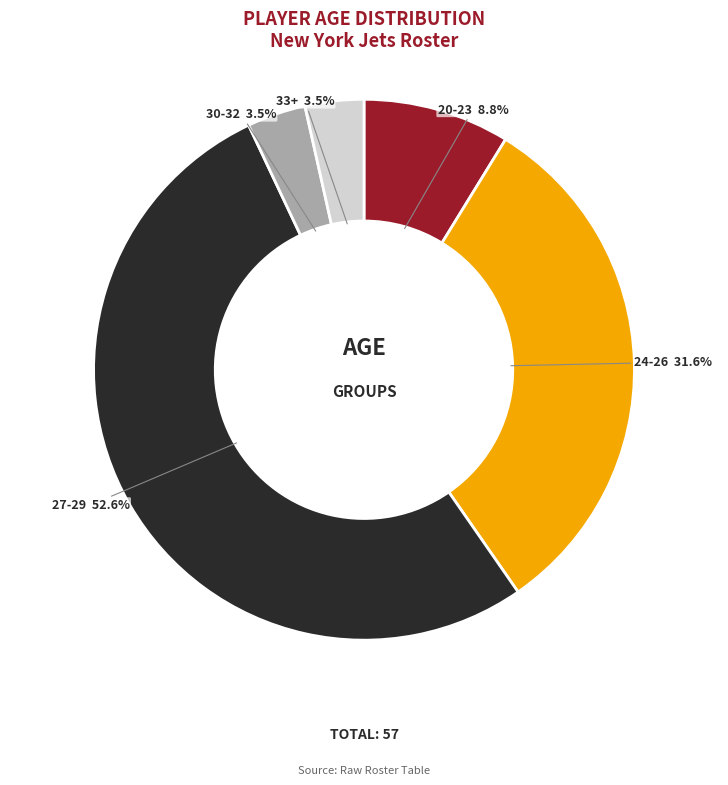

Does any single category account for the majority?

Yes